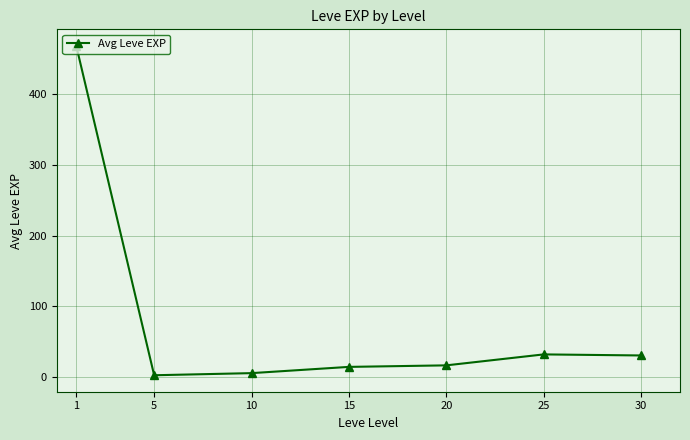

What is the value of the 7th point from the left?

30.3